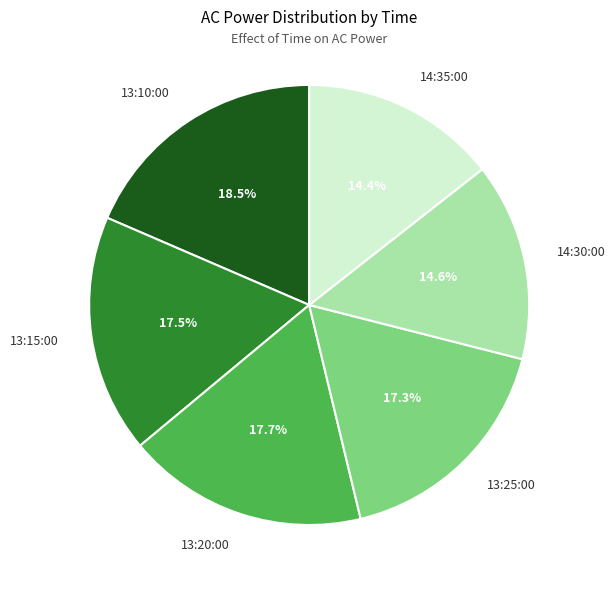

What is the total percentage of 13:15:00 and 13:10:00?

36.0%